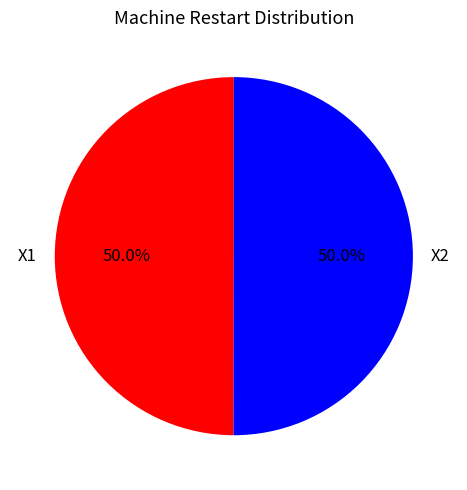

How many segments does this pie chart have?

2